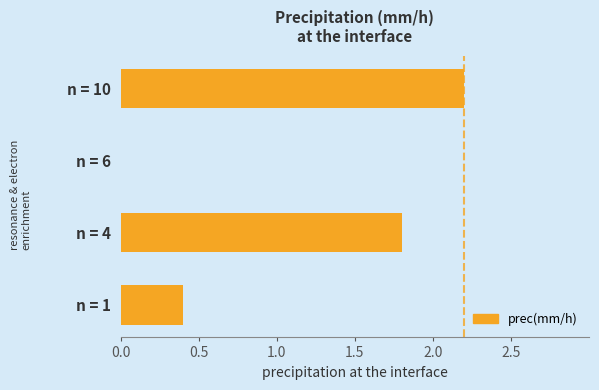

Are the bars horizontal?

Yes